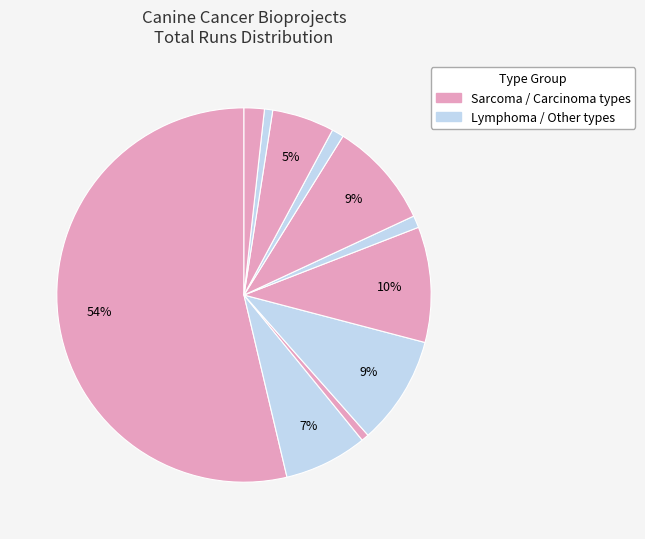

Count the number of slices in the pie.

11